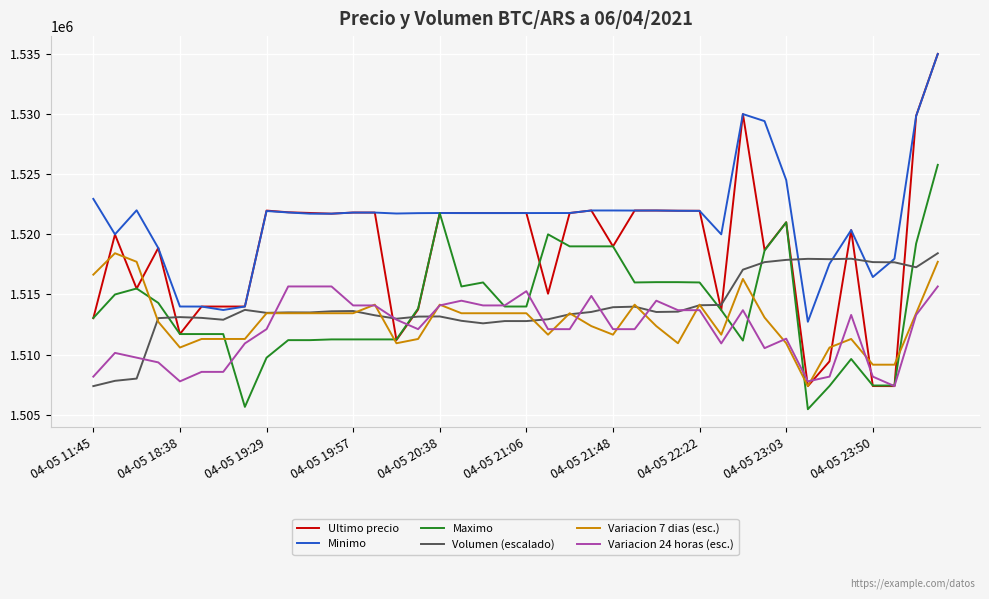

What is the minimum value shown in the chart?

1505462.0